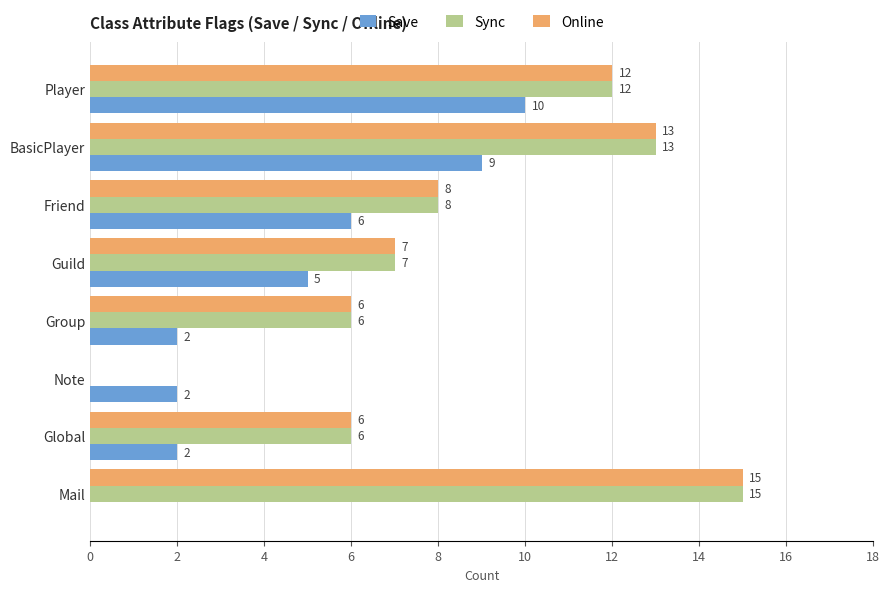

At which label is Save closest to 5?

Guild